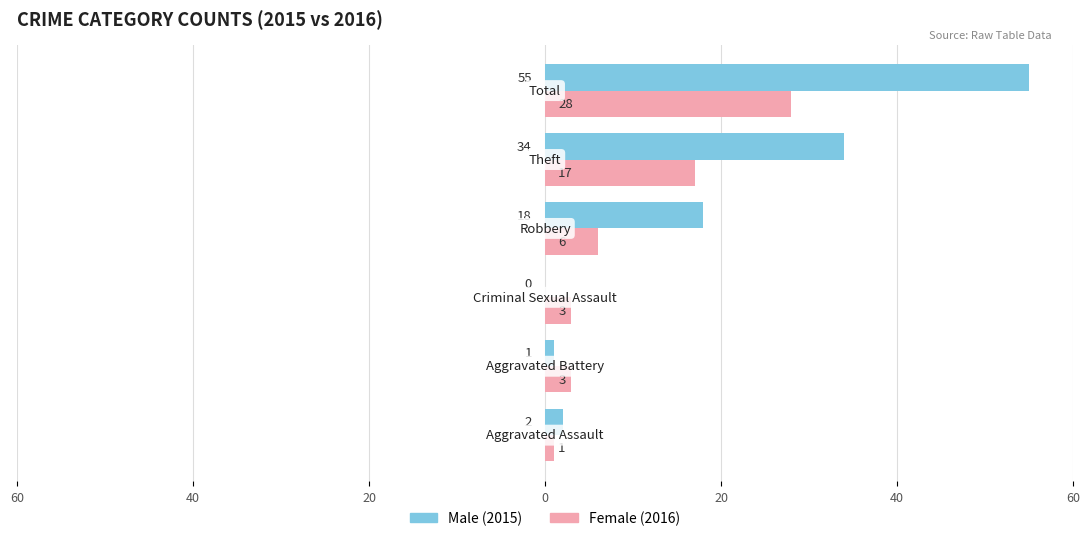

Reading right to left, list all the values displayed in this chart.

Male: 40=55	20=34	0=18	20=0	40=1	60=2
Female: 40=28	20=17	0=6	20=3	40=3	60=1